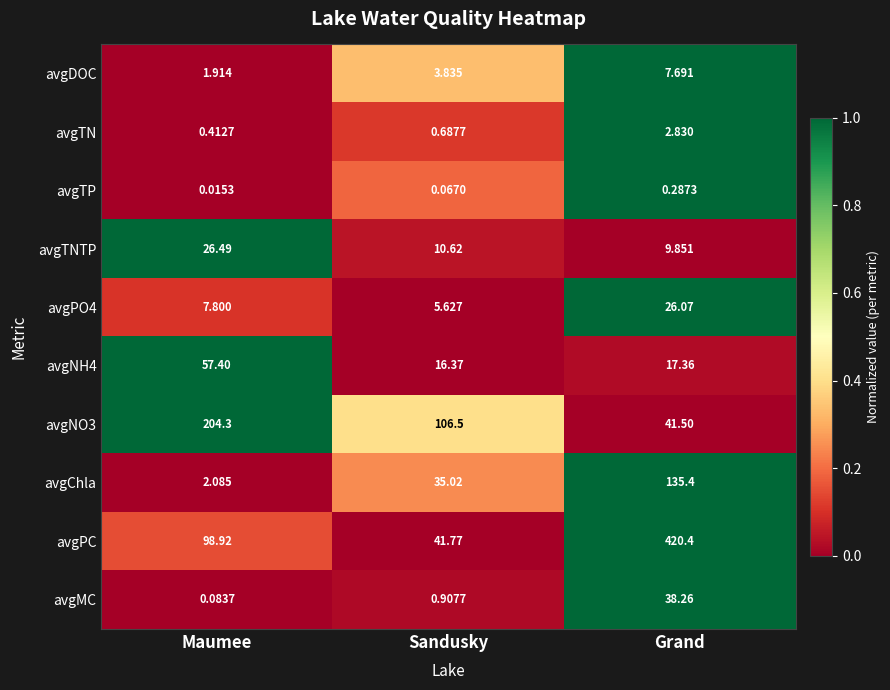

Which label corresponds to the smallest value in the chart?

Maumee